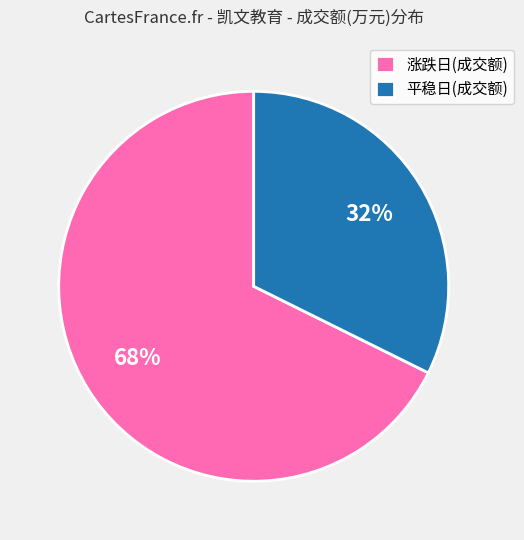

To the nearest percent, what is the combined percentage of 平稳日(成交额) and 涨跌日(成交额)?

100%